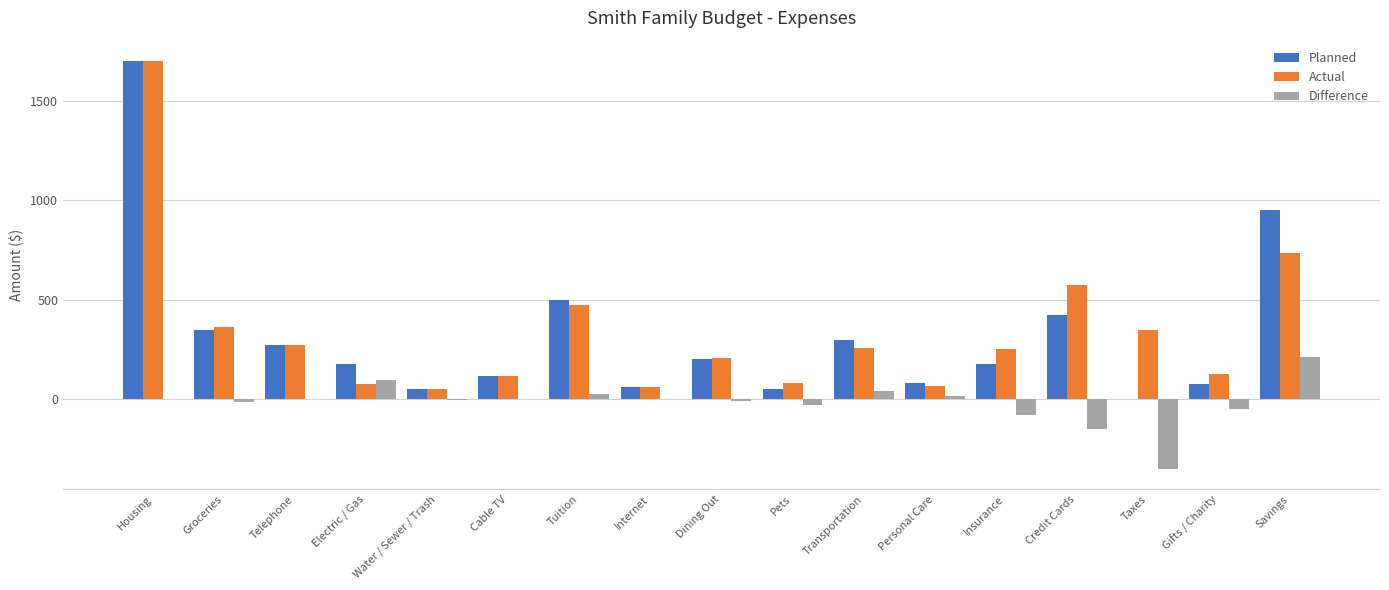

What is the greatest value displayed?

1700